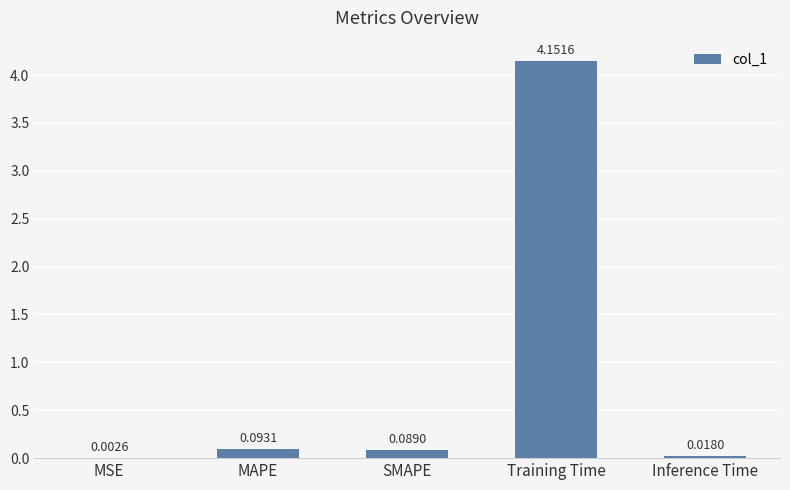

What is the change in value from Training Time to Inference Time?

-4.1